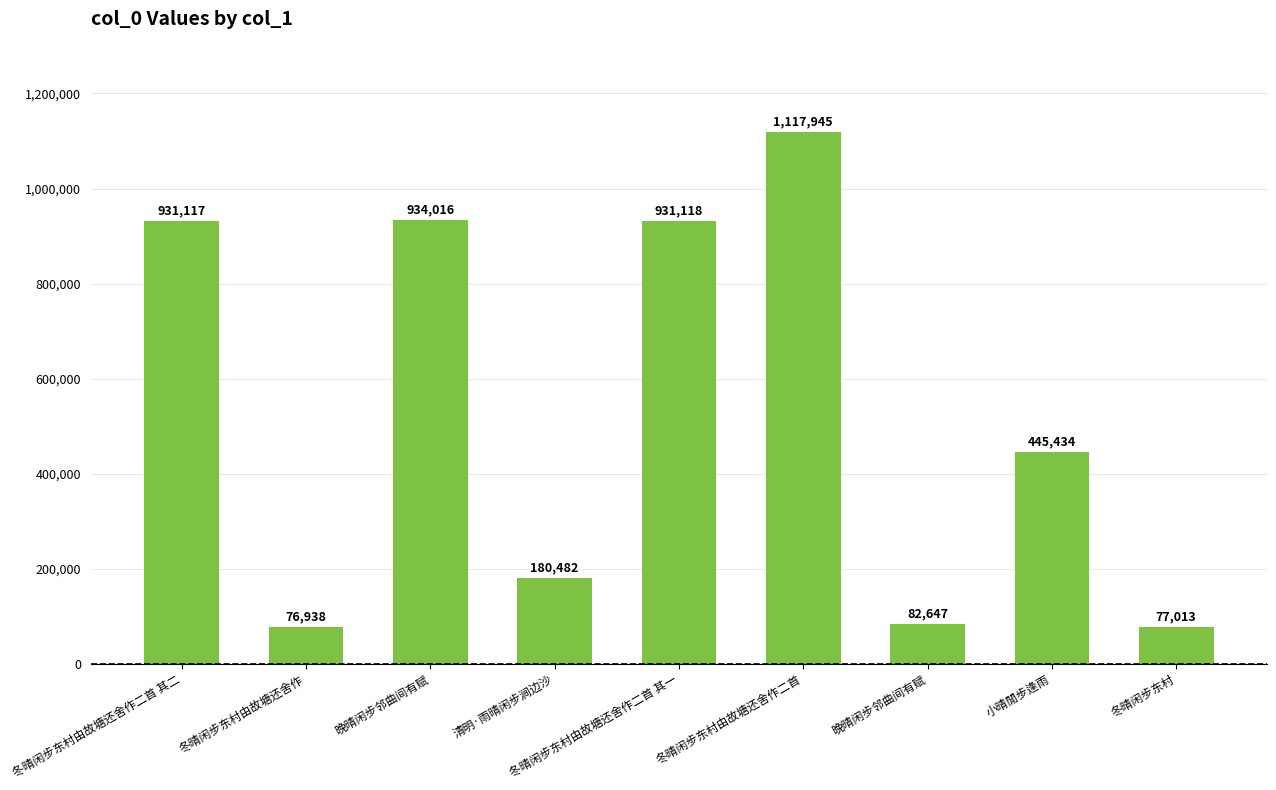

How many bars are there in total?

9